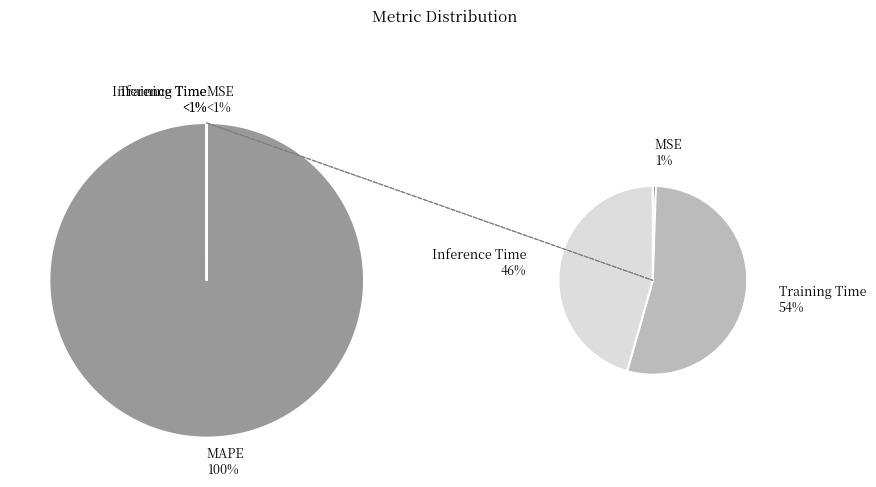

Rank the categories by value from lowest to highest.

MSE, Inference Time, Training Time, MAPE